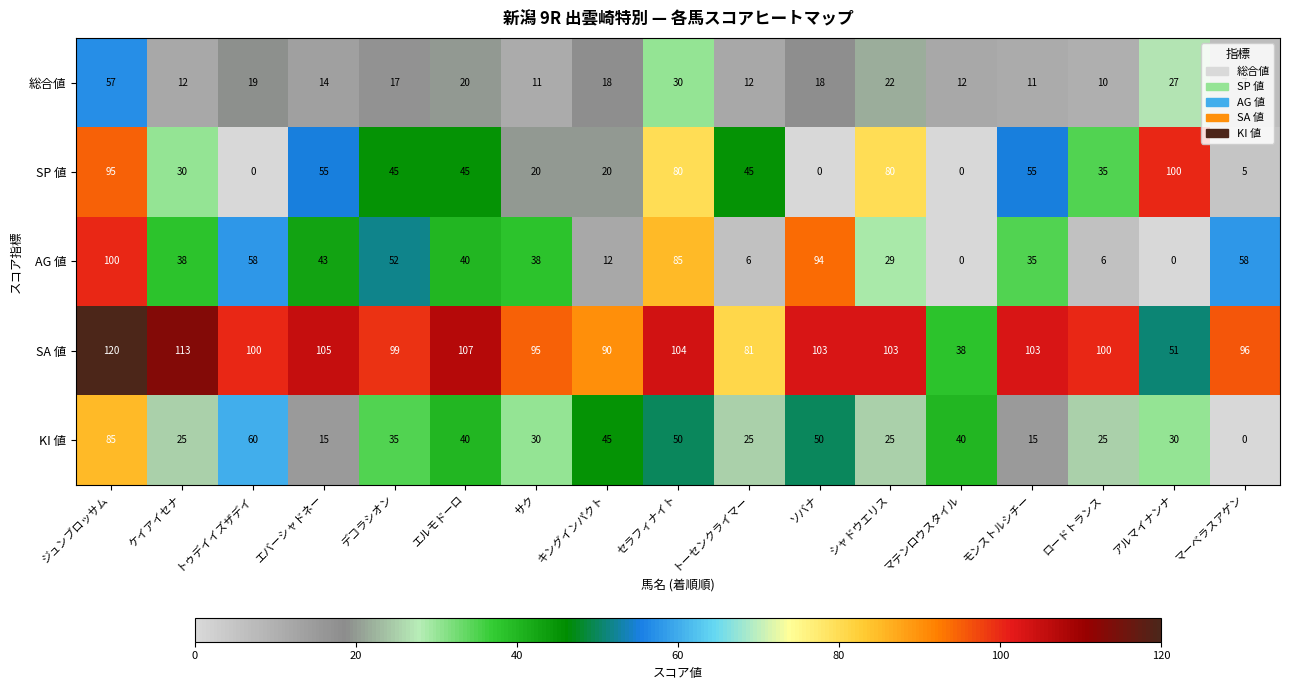

What is the difference between the maximum and second lowest values in the 総合値 series?

47